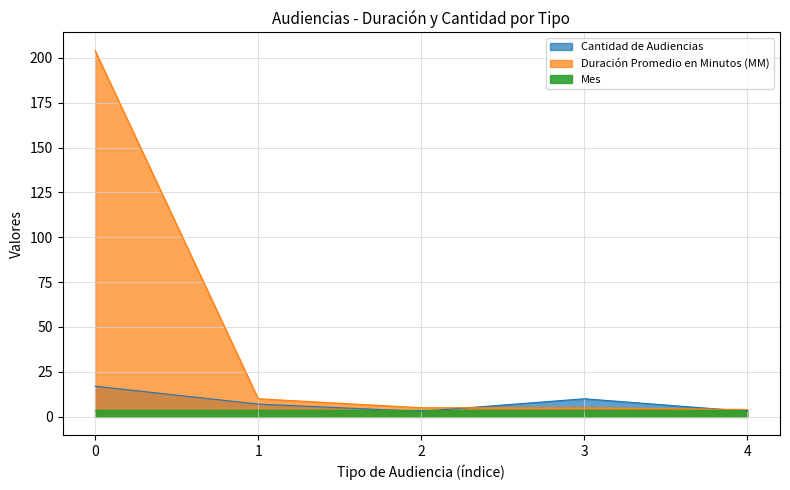

What is the average value of the Duración Promedio en Minutos (MM) series?

46